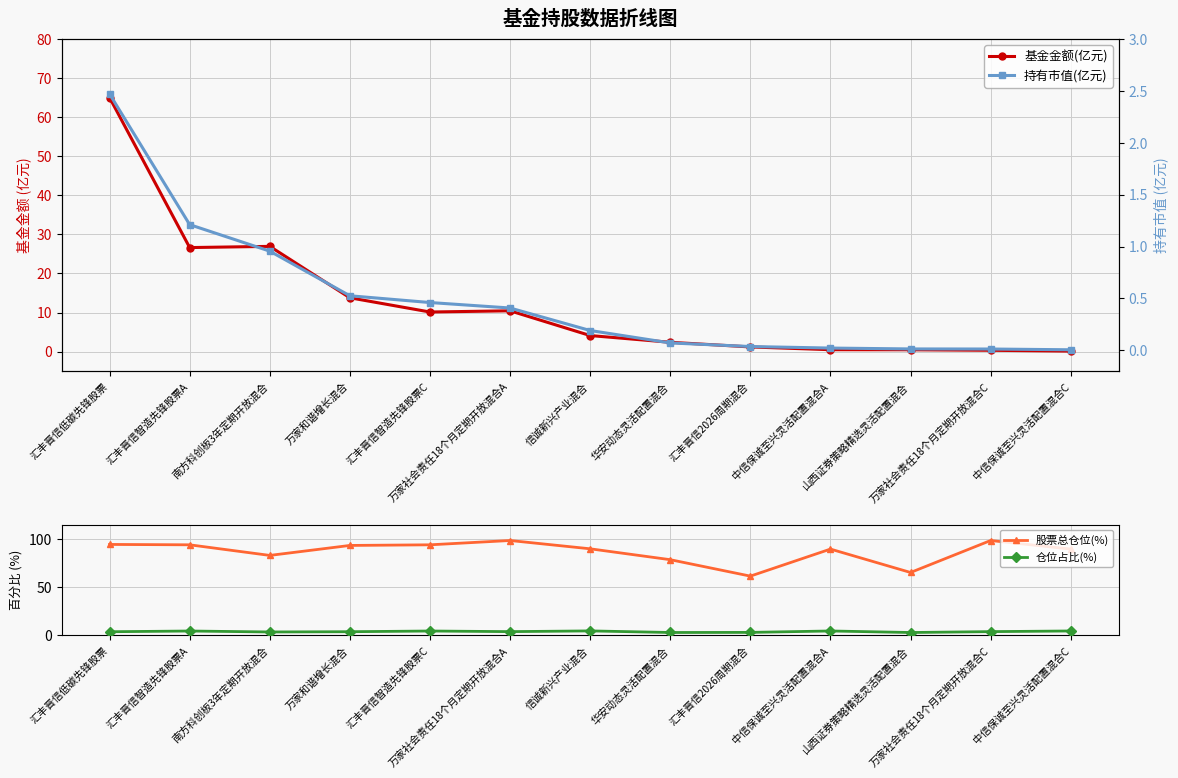

What are all the series names shown in the legend?

基金金额(亿元), 股票总仓位(%), 仓位占比(%), 持有市值(亿元)